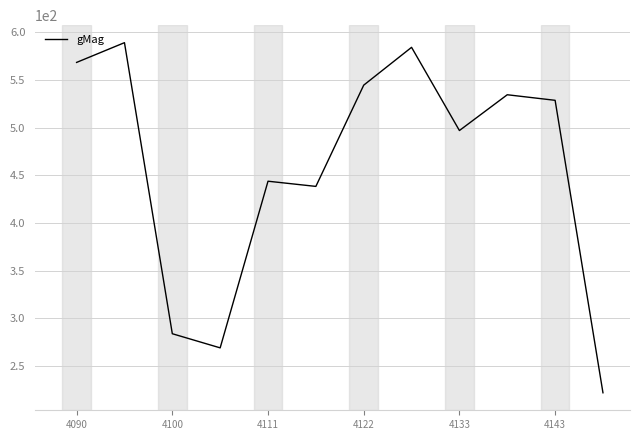

What is the greatest value displayed?

589.2